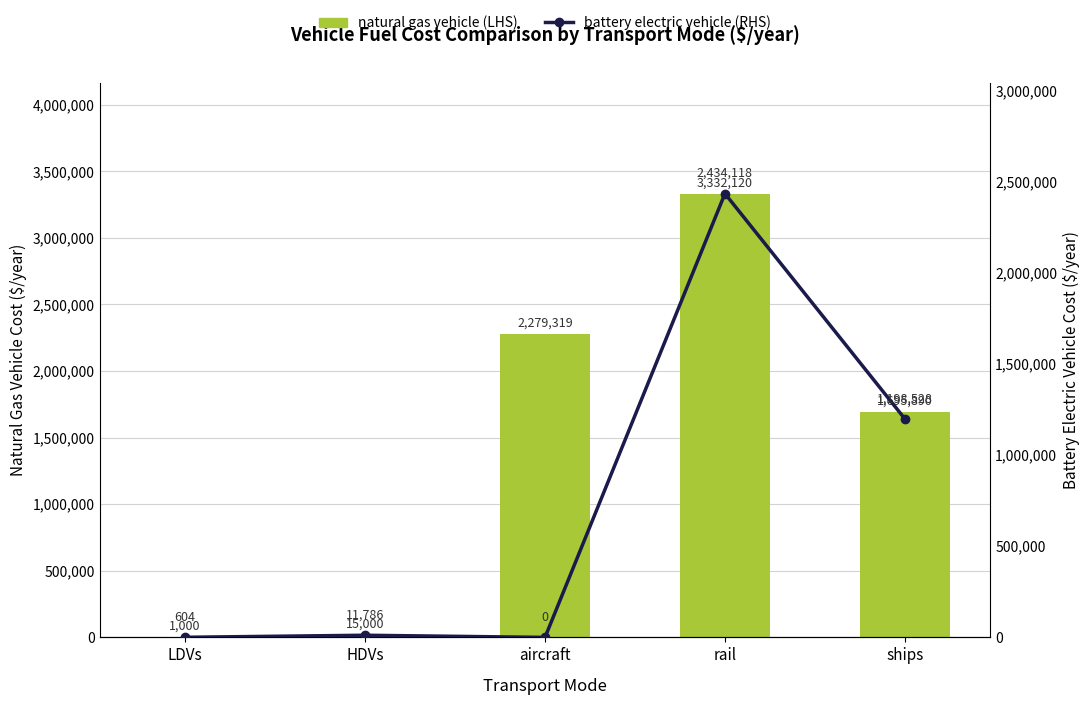

What value does the natural gas vehicle (LHS) series have at HDVs, to the nearest 10?

15000